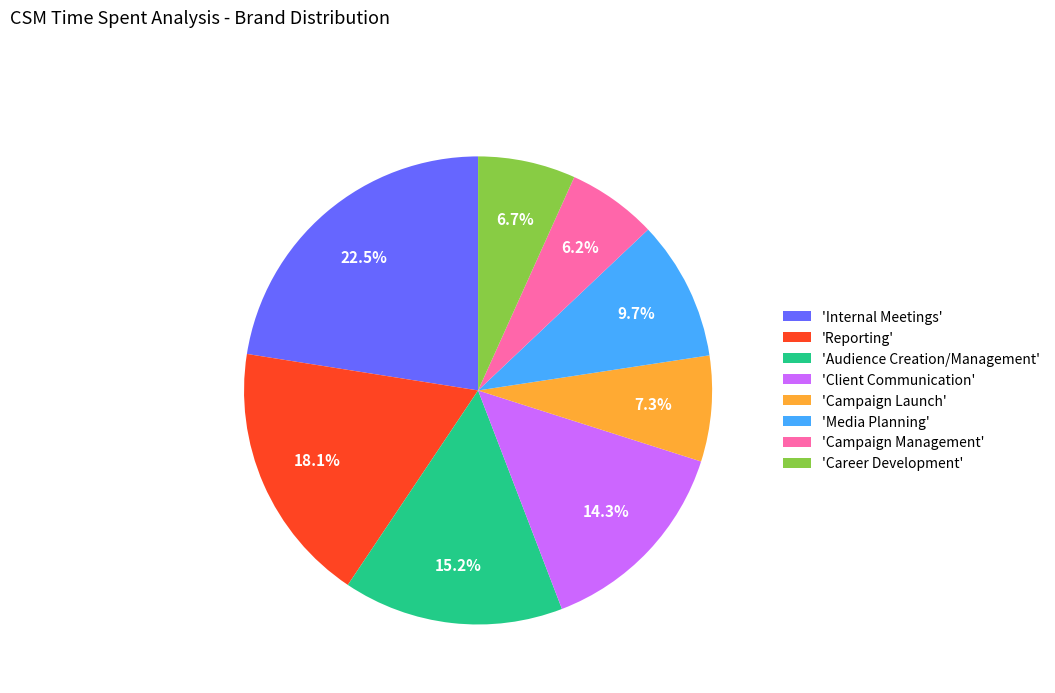

How much of the chart is everything except 'Reporting'?

81.9%